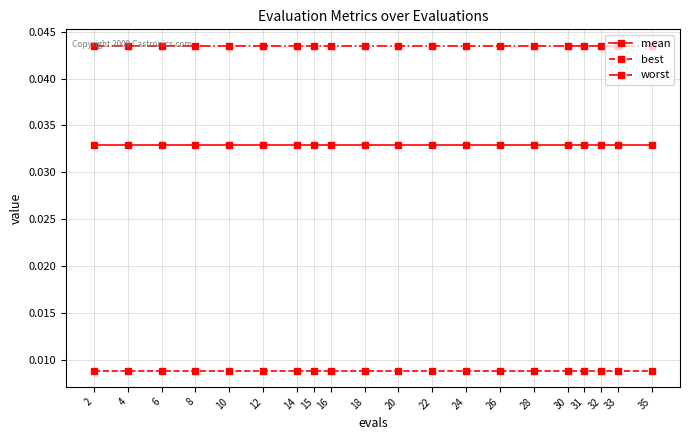

At how many categories does at least one series exceed 0?

20